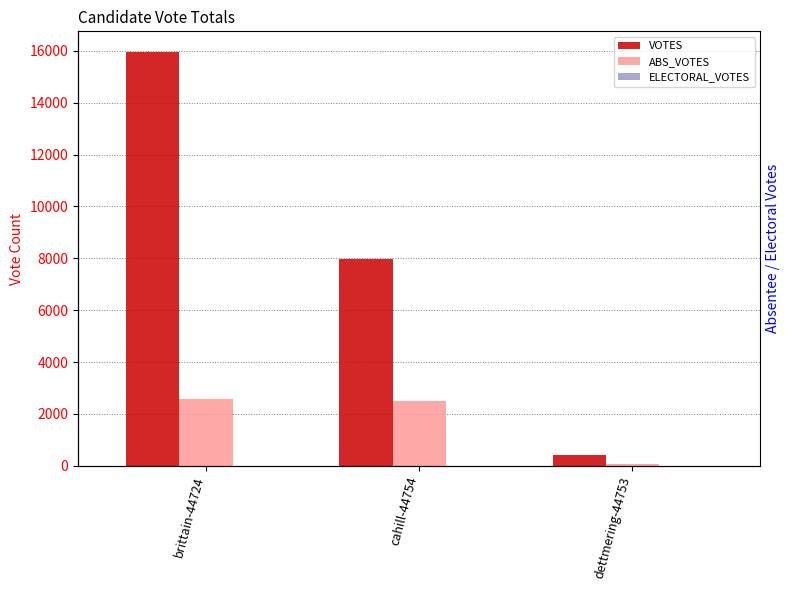

Count the number of categories in the chart.

3